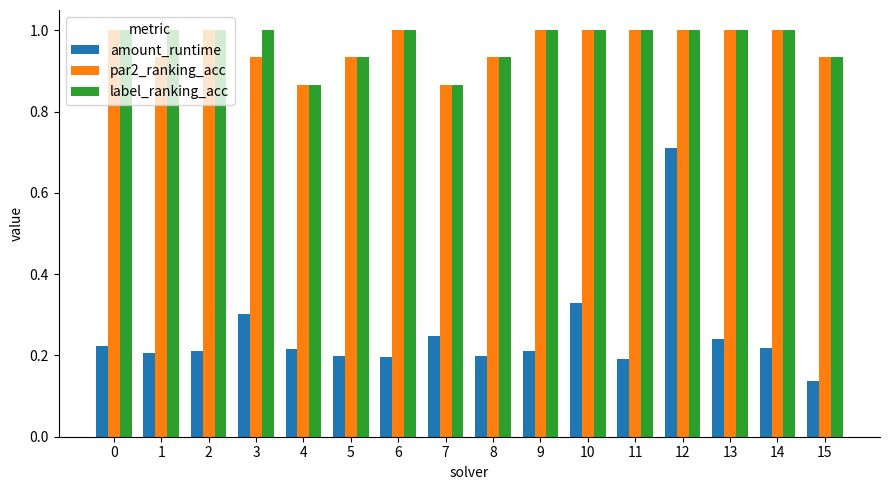

Is the value of amount_runtime at 13 greater than the value of par2_ranking_acc at 14?

No